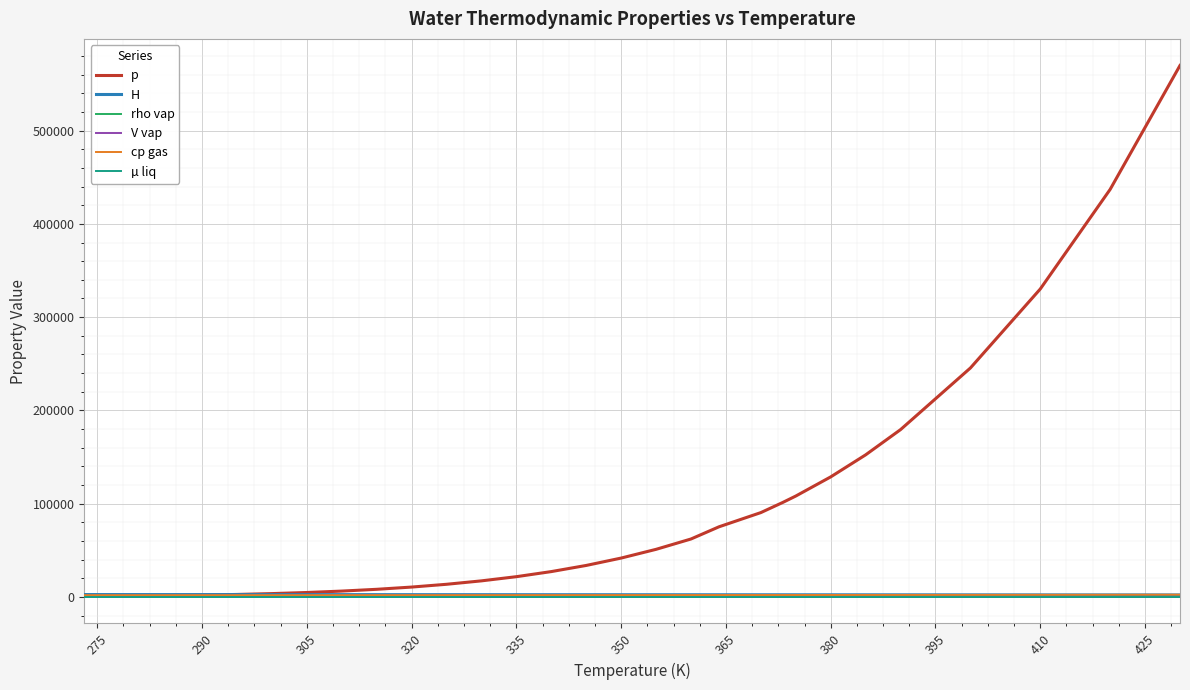

What is the maximum value shown in the chart?

569900.0